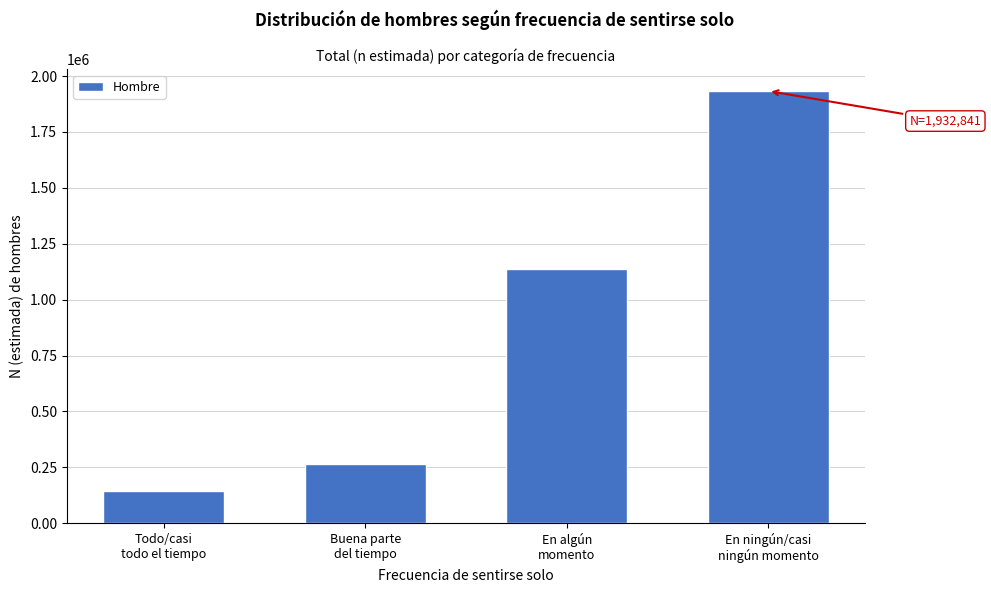

Reading left to right, transcribe all the data shown in this chart.

145679	266920	1134918	1932841